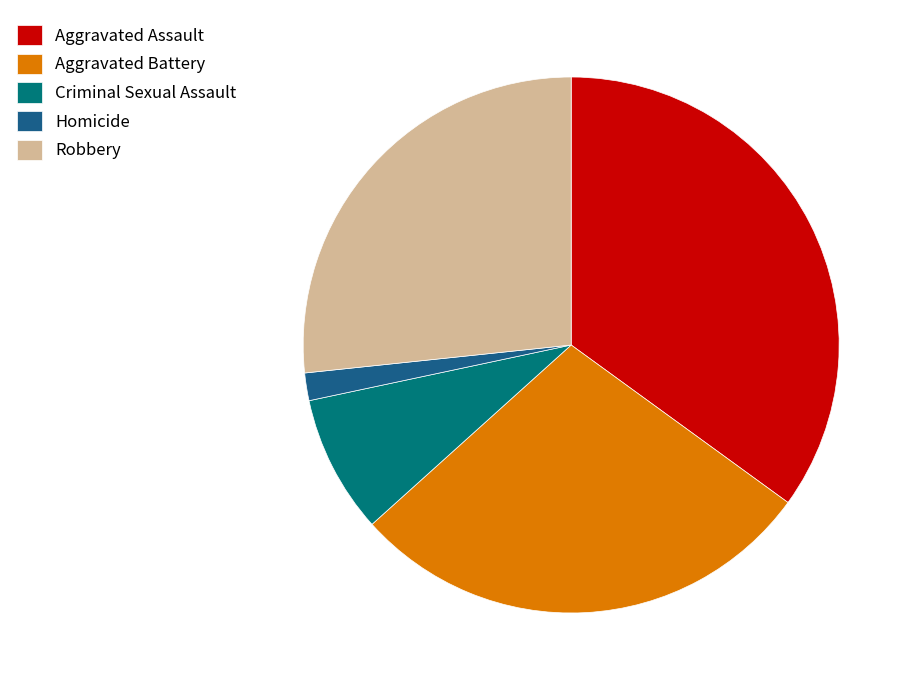

The Aggravated Battery slice represents 36% of the pie. True or false?

False